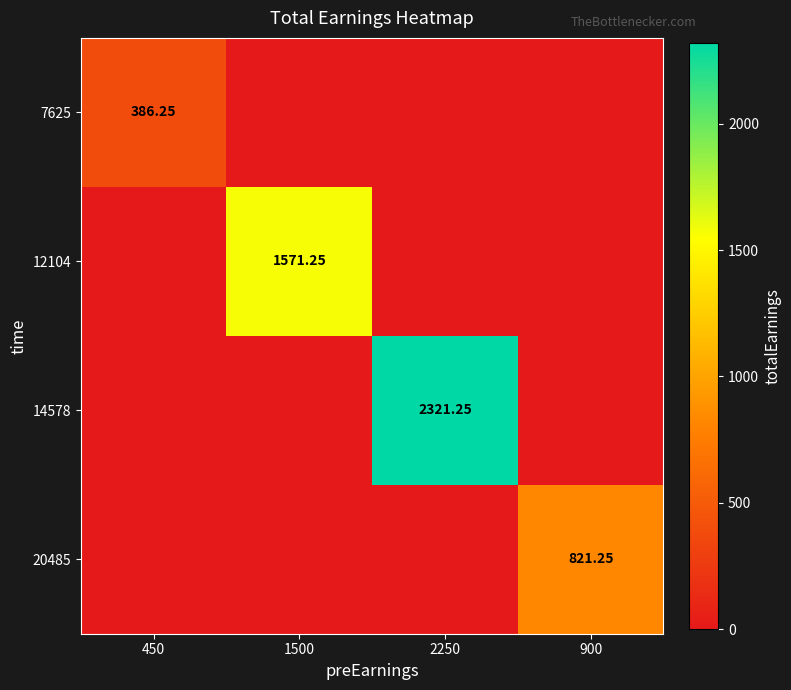

Count the number of categories in the chart.

4